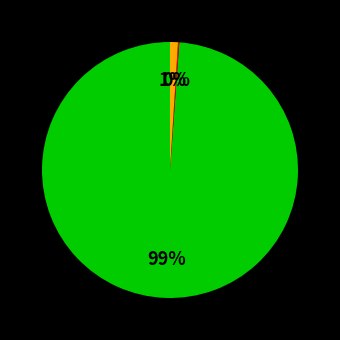

To the nearest percent, what is the average slice percentage?

33%